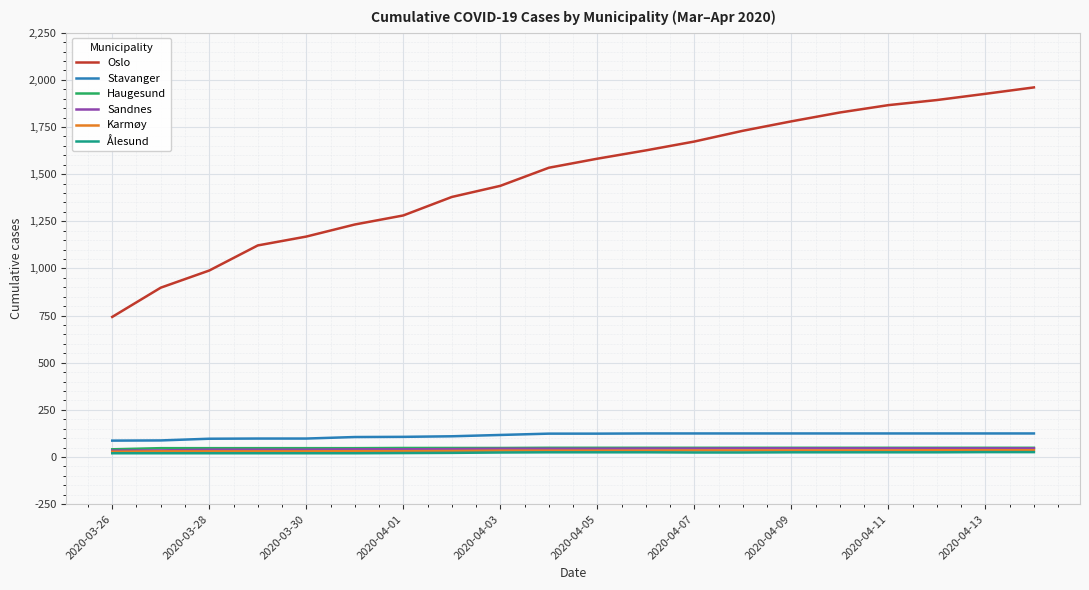

True or false: Oslo and Stavanger intersect in this chart.

False